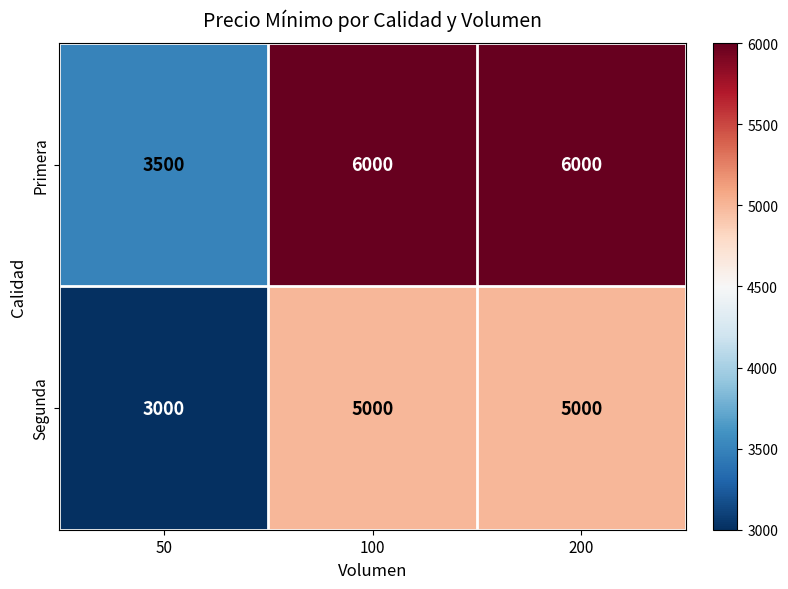

What is the sum of the Primera values at 200 and 100?

12000